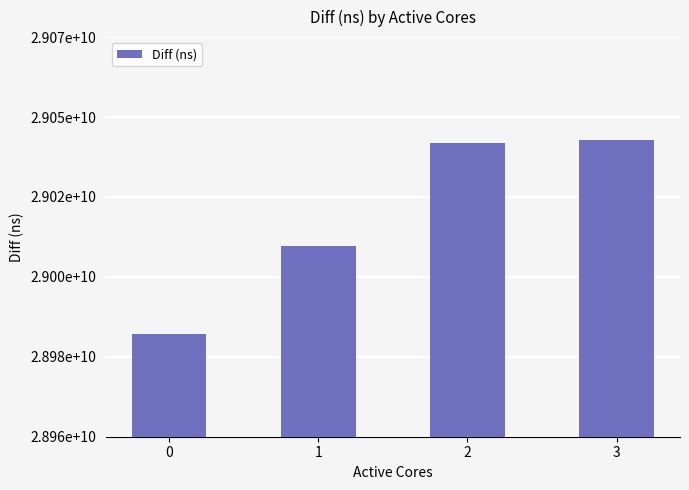

Are the bars horizontal?

No